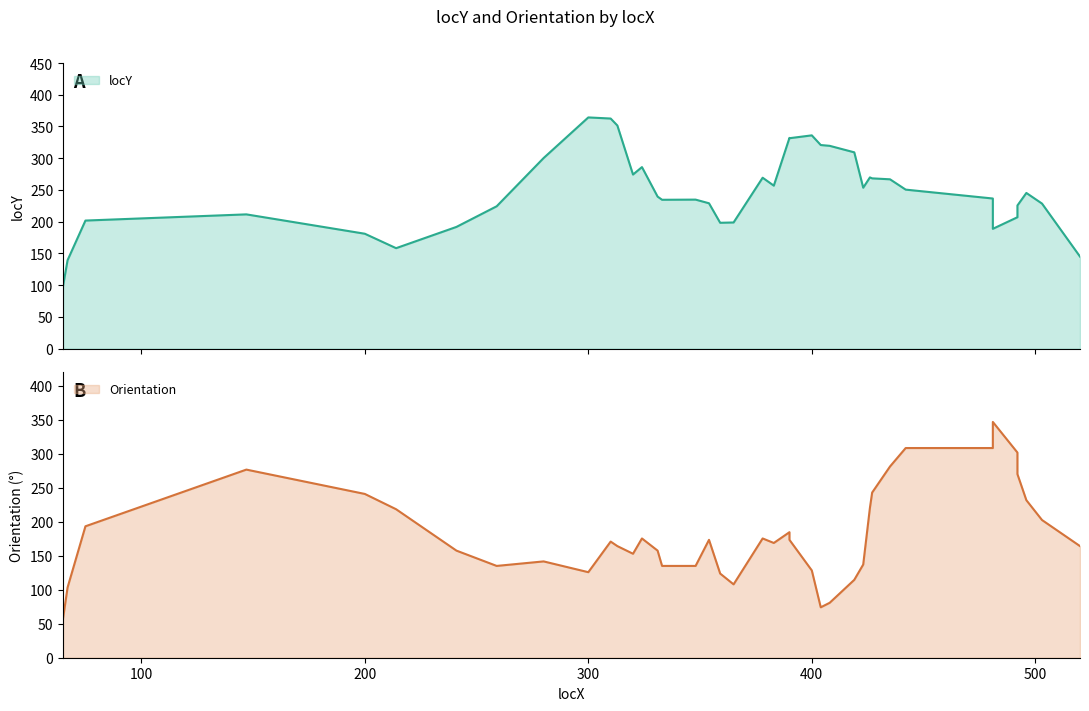

At how many categories does at least one series exceed 264?

27